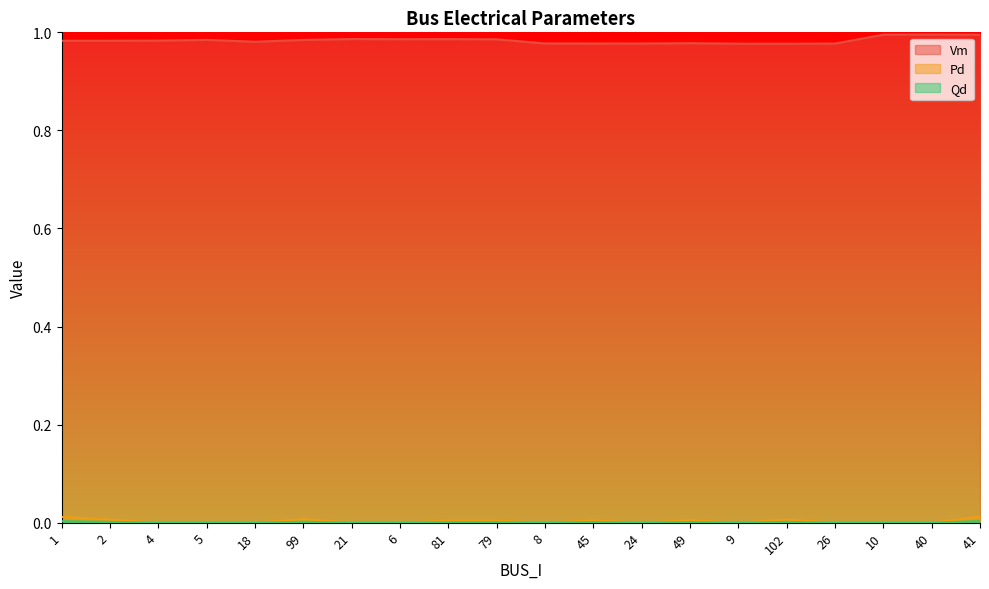

Where is the first local minimum for Pd?

8